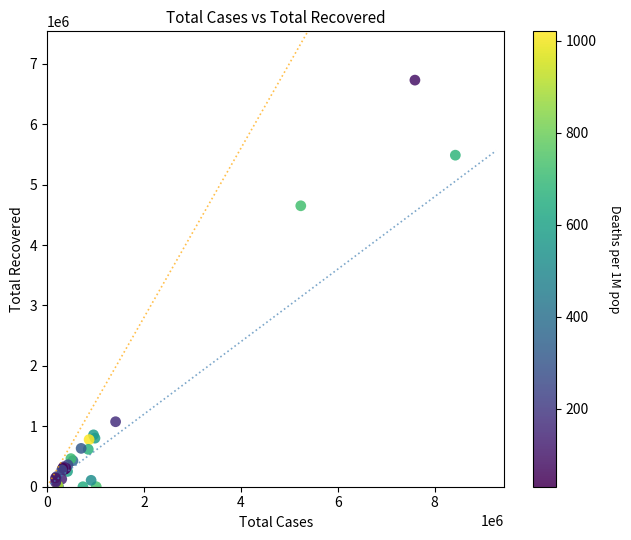

What Y value in the scatter plot is closest to 3365027?

4650030